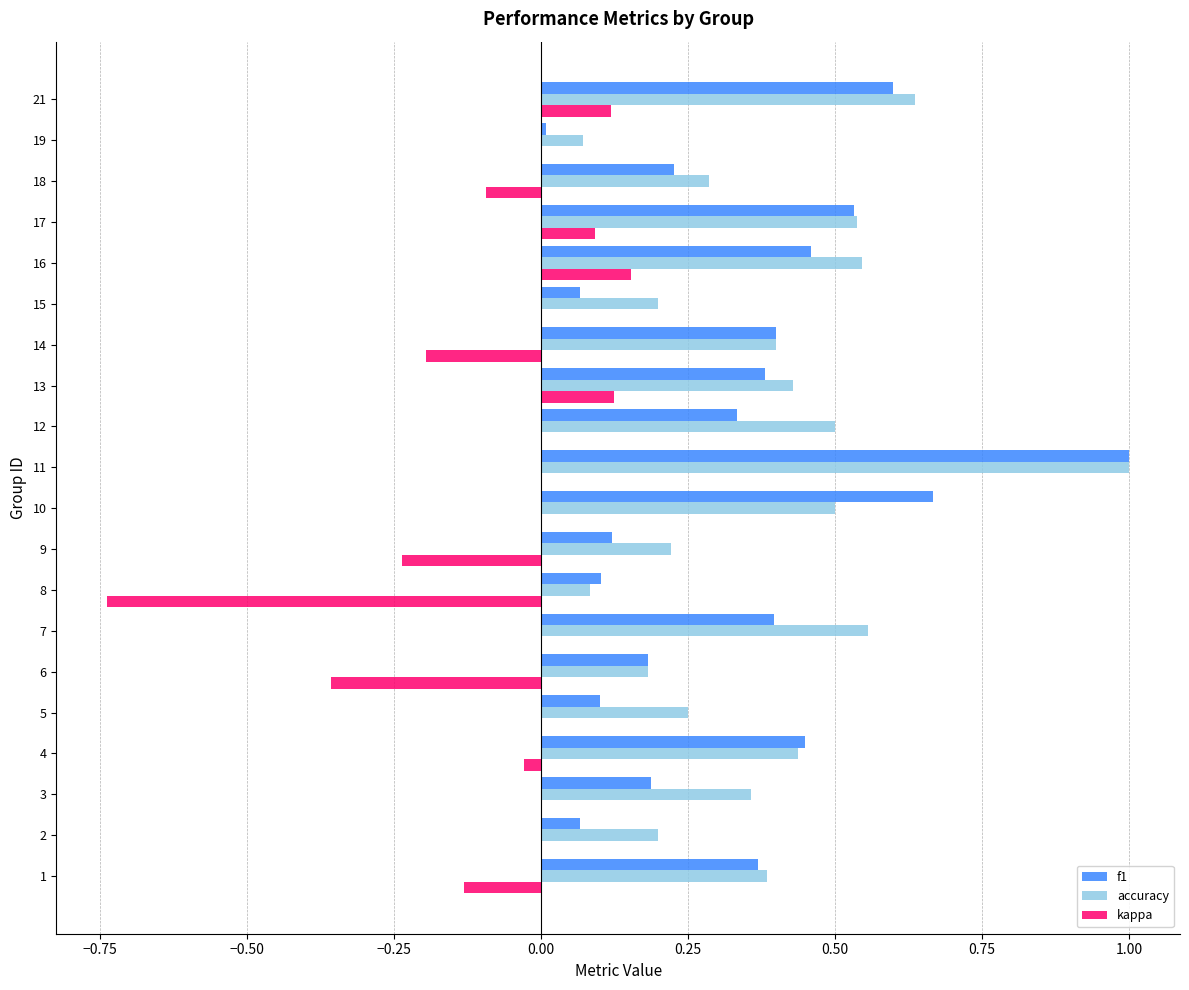

What is the total value across all series at 13?

0.9